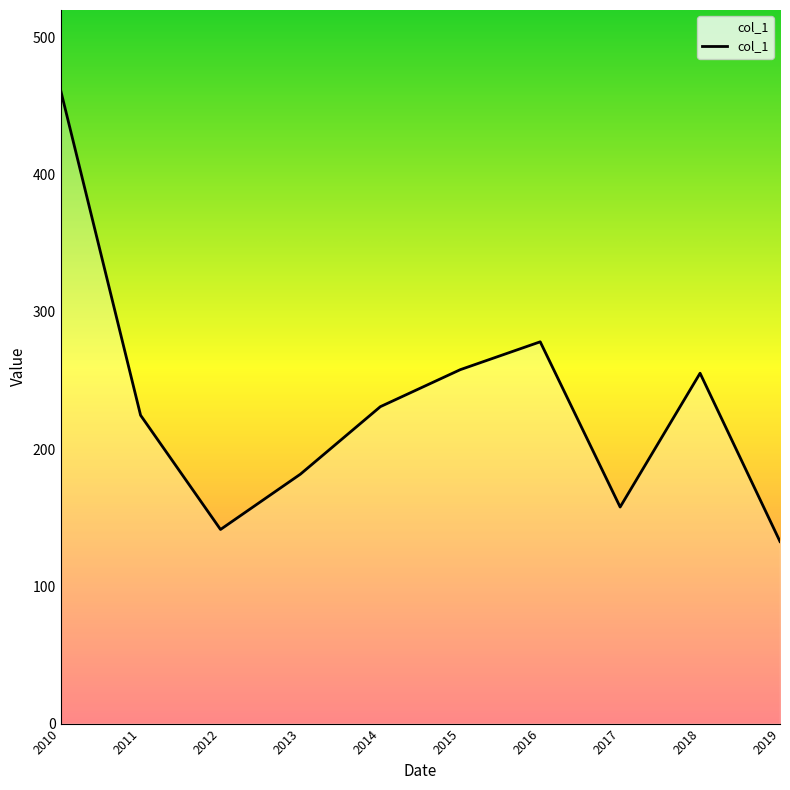

At which label is the value closest to 297?

2016